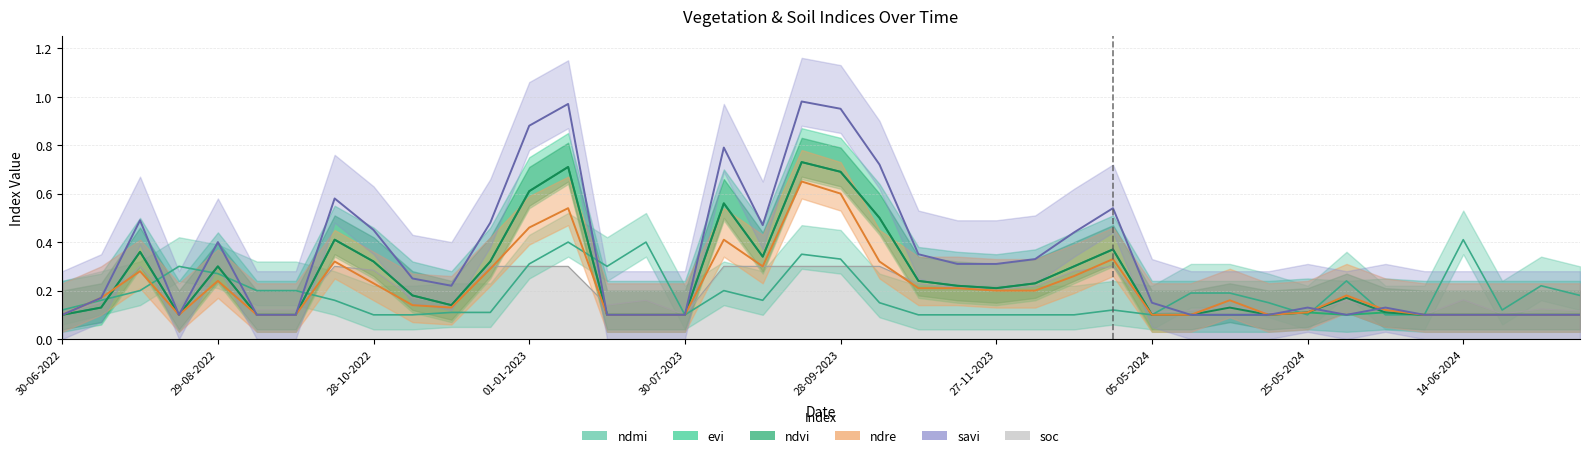

What is the average value of the savi series?

0.3